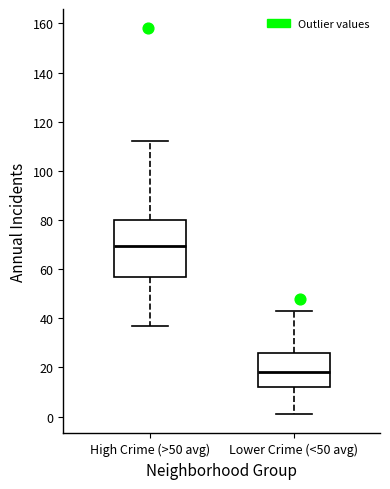

Reading left to right, transcribe this box plot: for each box, give where its median line is, the range the box spans, and where its two whiskers end, as read against the y-axis. The values are not printed on the chart, so give them approximately, as read against the axis.

High Crime (>50 avg): median 70, box 56 to 80, whiskers 38 to 112
Lower Crime (<50 avg): median 18, box 12 to 26, whiskers 2 to 44